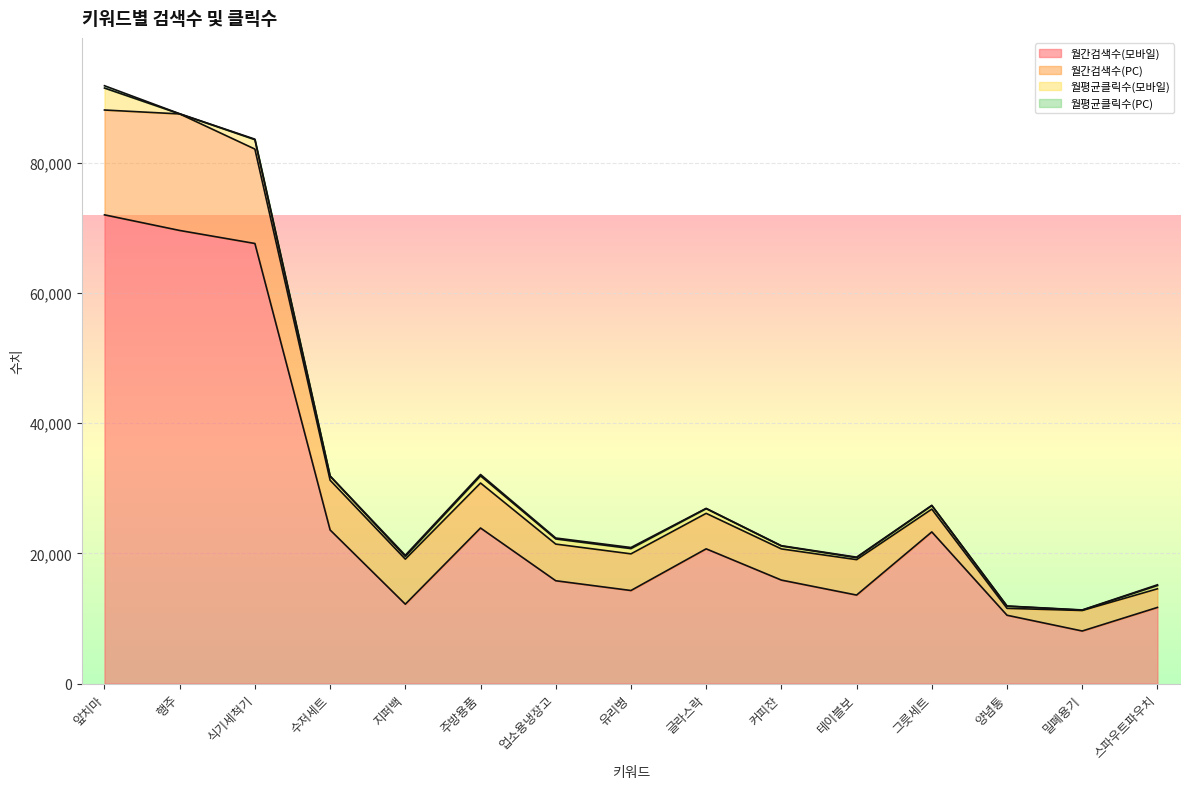

Which series has the widest spread of values?

월간검색수(모바일)